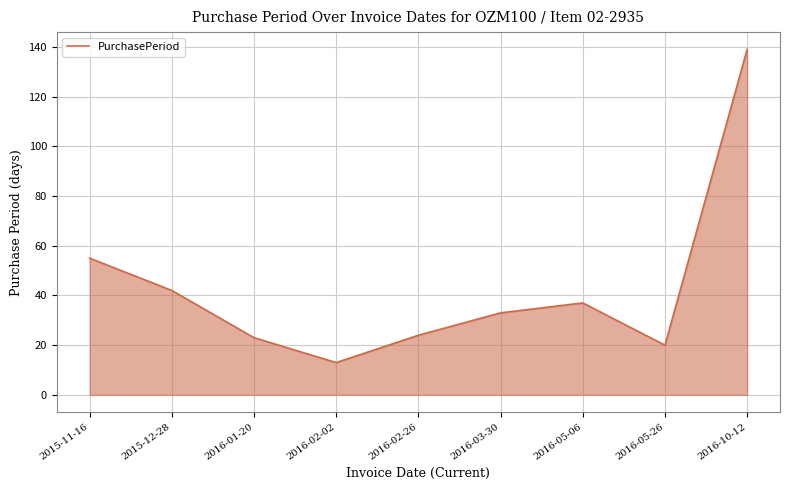

What position from the left is 2016-10-12?

9